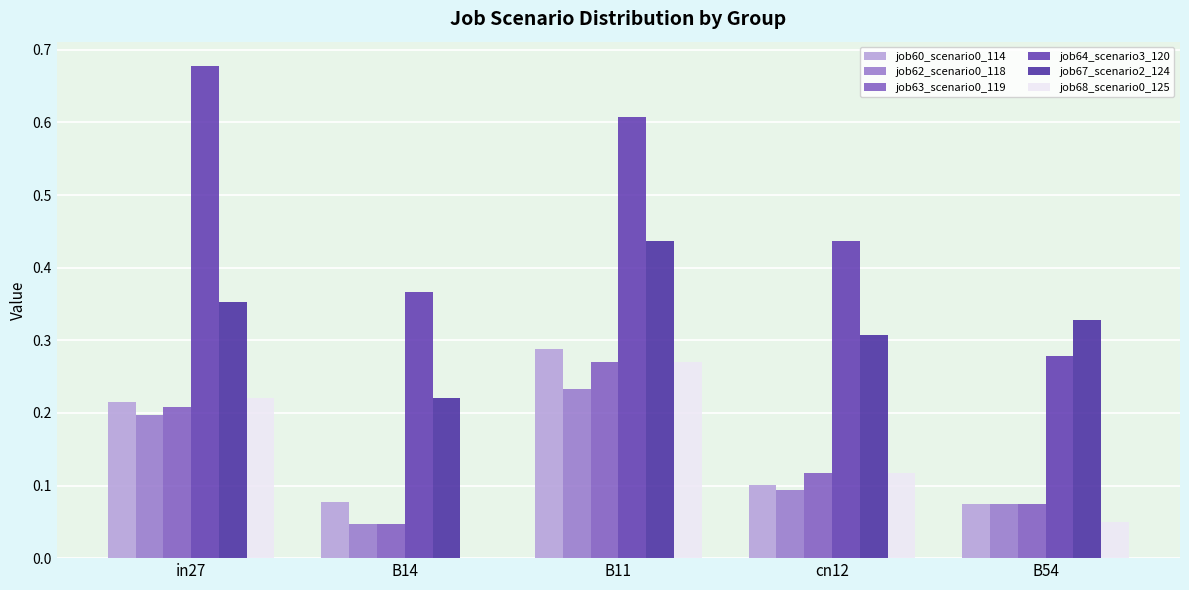

Reading left to right, what are all the values shown in this chart?

job60_scenario0_114: in27=0.2	B14=0.1	B11=0.3	cn12=0.1	B54=0.1
job62_scenario0_118: in27=0.2	B14=0.0	B11=0.2	cn12=0.1	B54=0.1
job63_scenario0_119: in27=0.2	B14=0.0	B11=0.3	cn12=0.1	B54=0.1
job64_scenario3_120: in27=0.7	B14=0.4	B11=0.6	cn12=0.4	B54=0.3
job67_scenario2_124: in27=0.4	B14=0.2	B11=0.4	cn12=0.3	B54=0.3
job68_scenario0_125: in27=0.2	B14=0.0	B11=0.3	cn12=0.1	B54=0.0